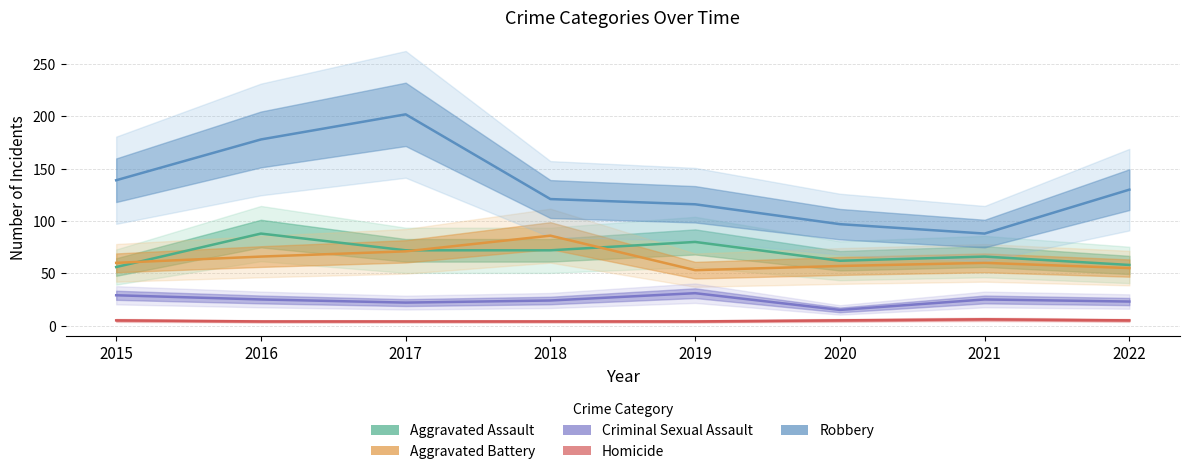

True or false: Aggravated Battery has more than 1 interior local peaks.

True